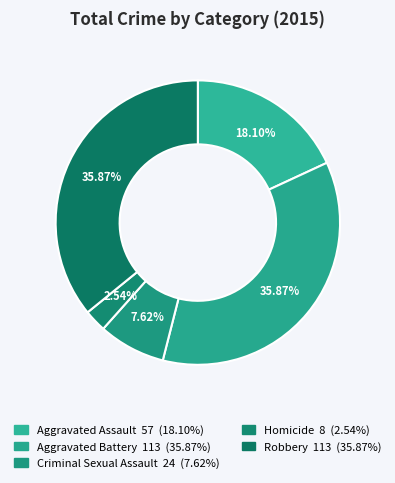

What is the change in value from Aggravated Battery to Homicide?

-105